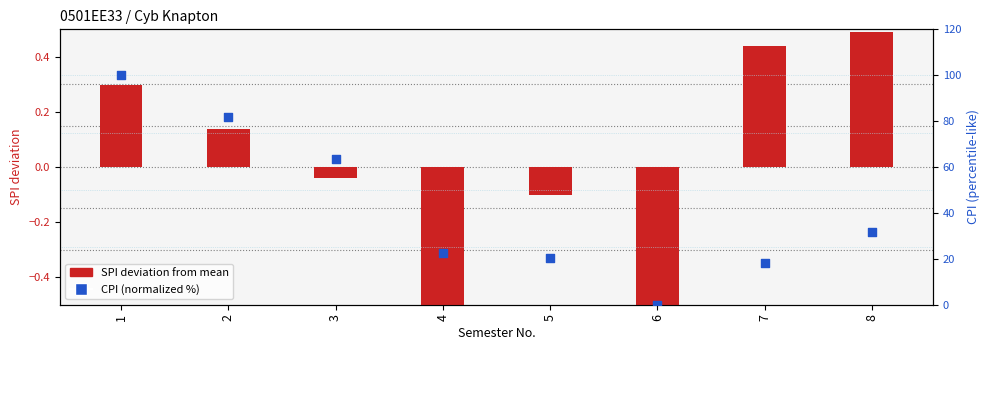

Is the value of SPI deviation from mean at 1 greater than the value of CPI (normalized %) at 2?

No